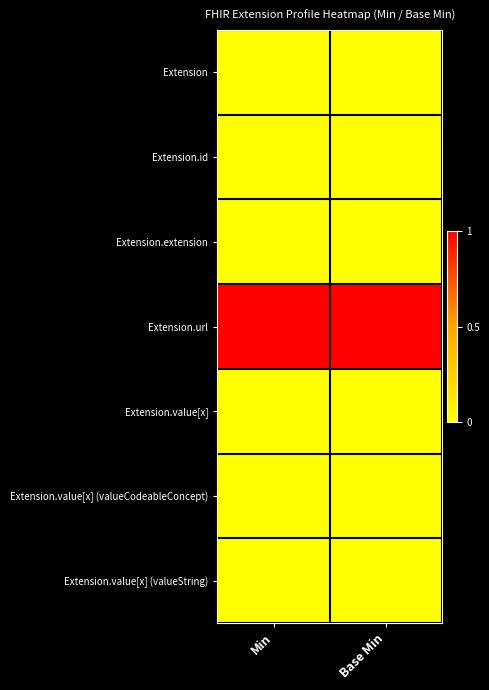

What is the greatest value displayed?

1